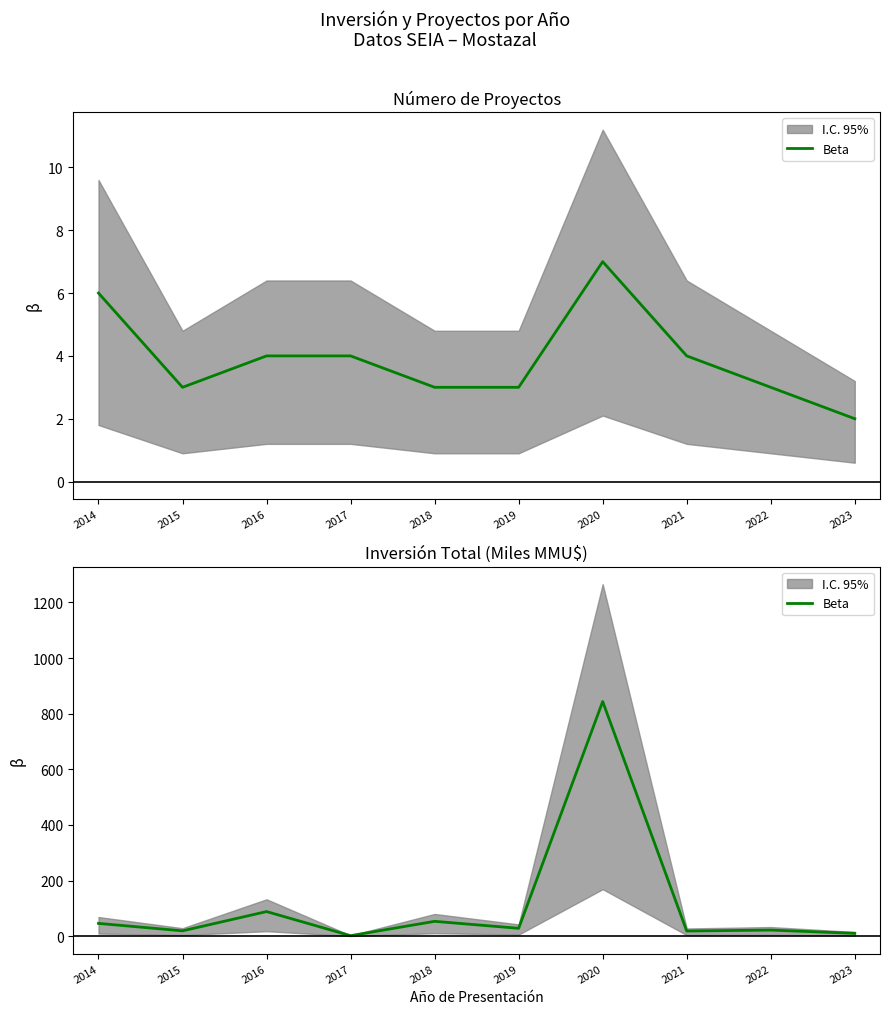

Which label corresponds to the smallest value in the chart?

2017